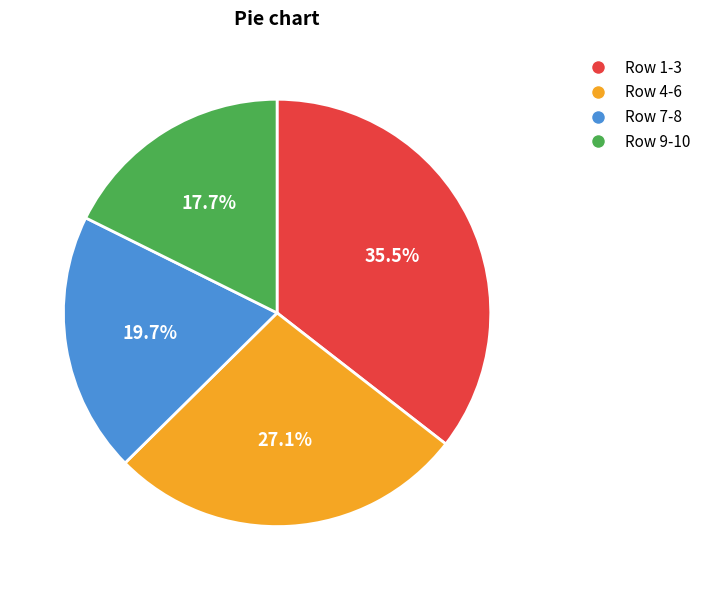

Between Row 7-8 and Row 1-3, which is larger?

Row 1-3